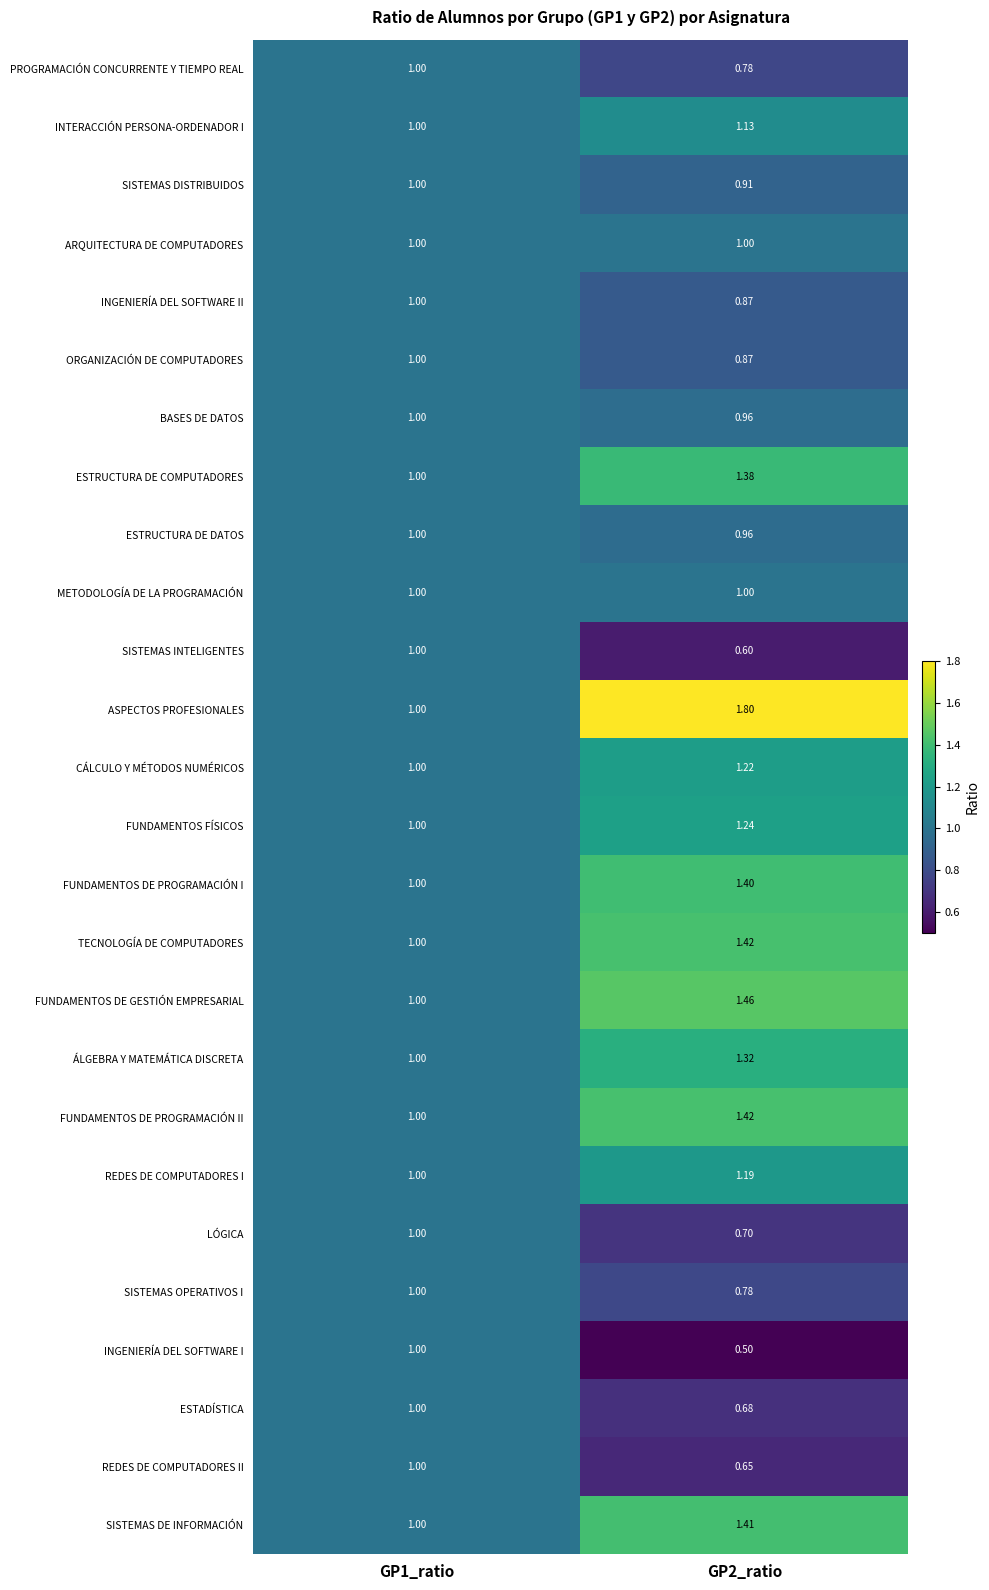

Which series has the largest range (max minus min)?

ASPECTOS PROFESIONALES